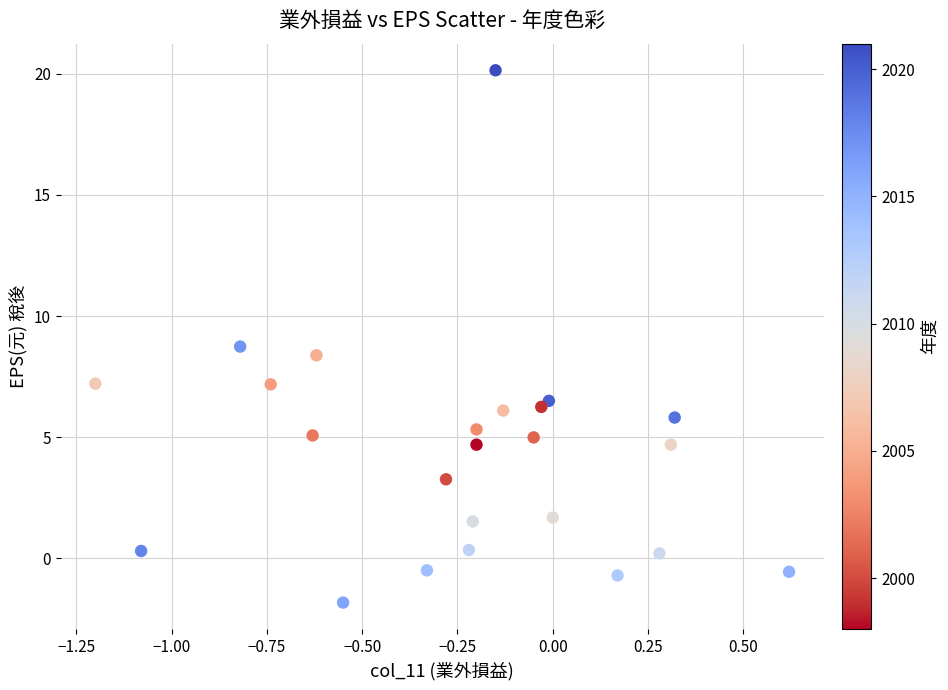

What is the range of Y values (max minus min)?

22.0